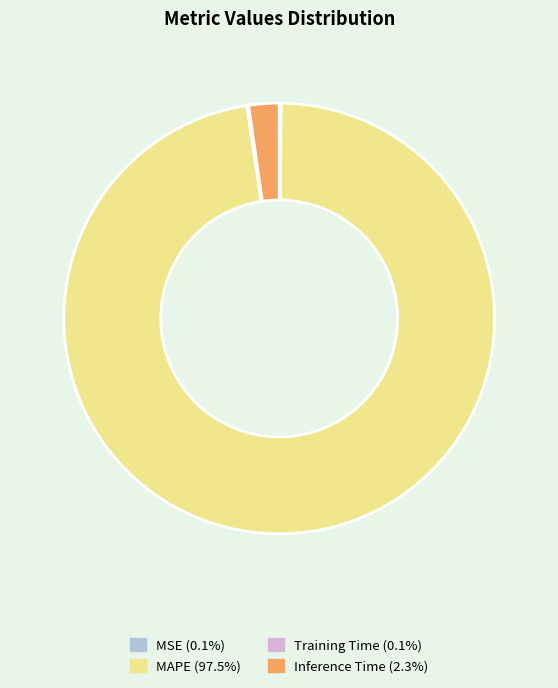

Which slice is the largest?

MAPE